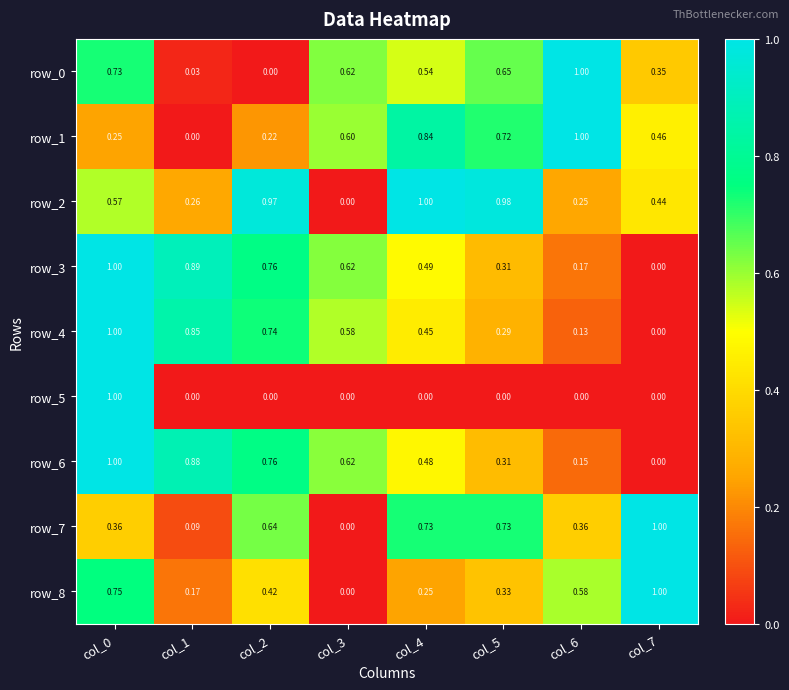

What is the greatest value displayed?

1.0